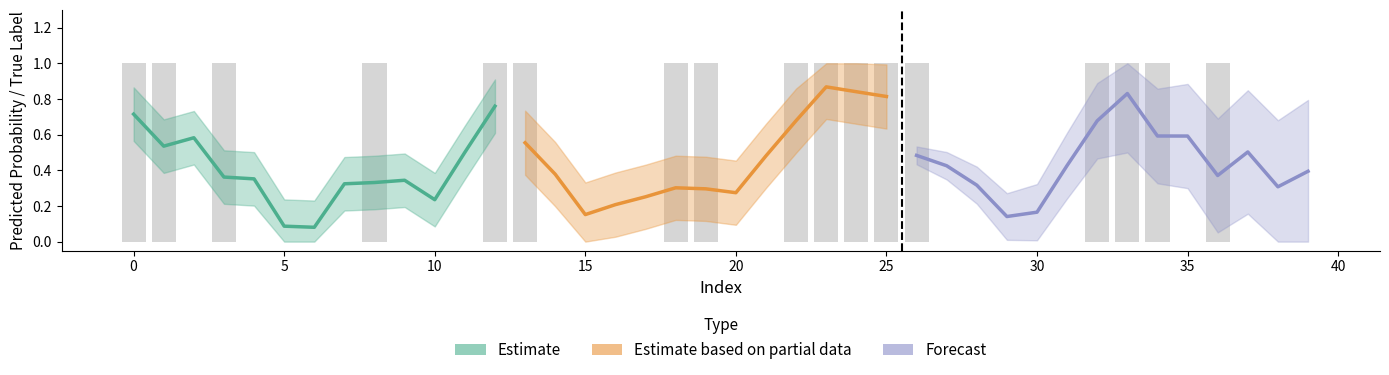

What position from the right is 17?

23